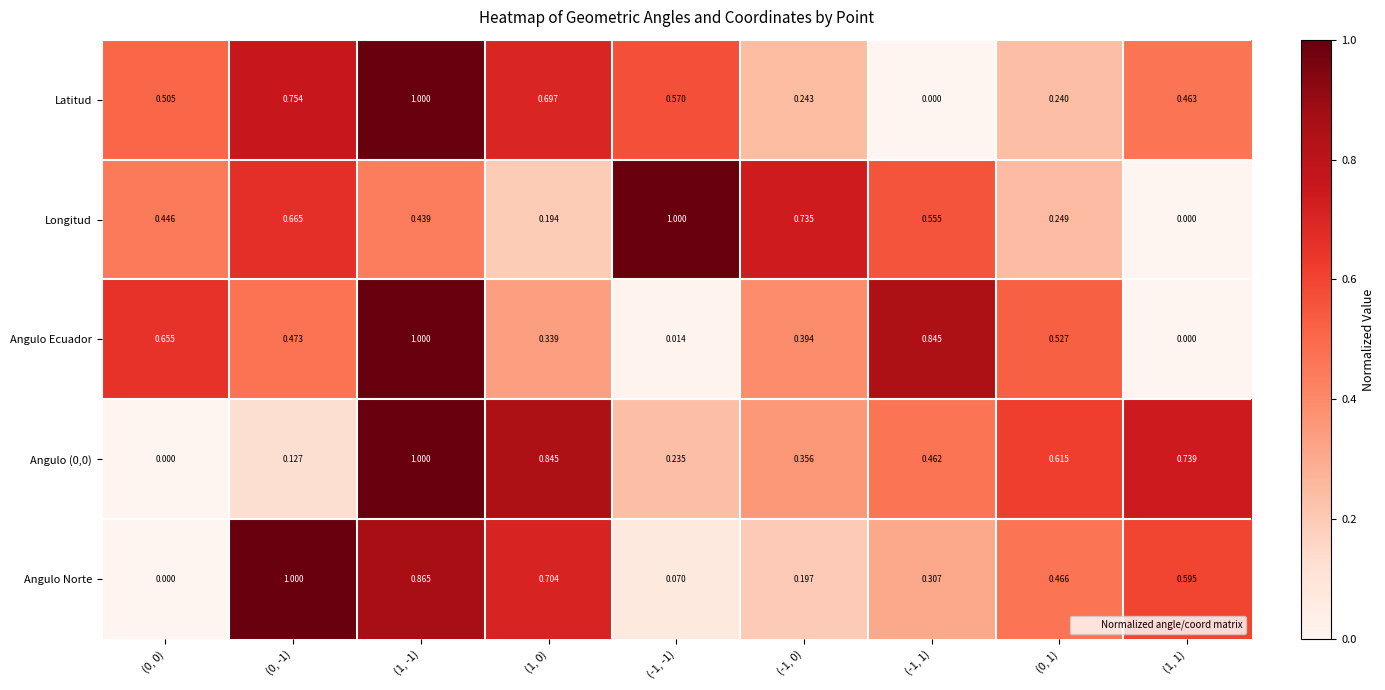

Is the value of Angulo Norte at (0, -1) greater than the value of Angulo (0,0) at (0, 0)?

Yes